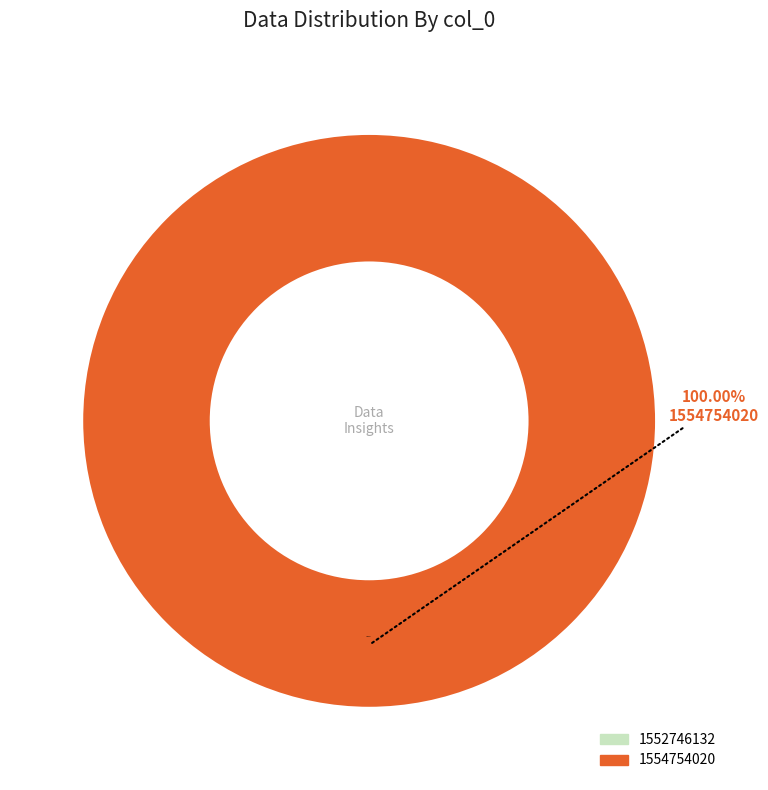

Is it true that 1552746132 is 0% of the pie?

True